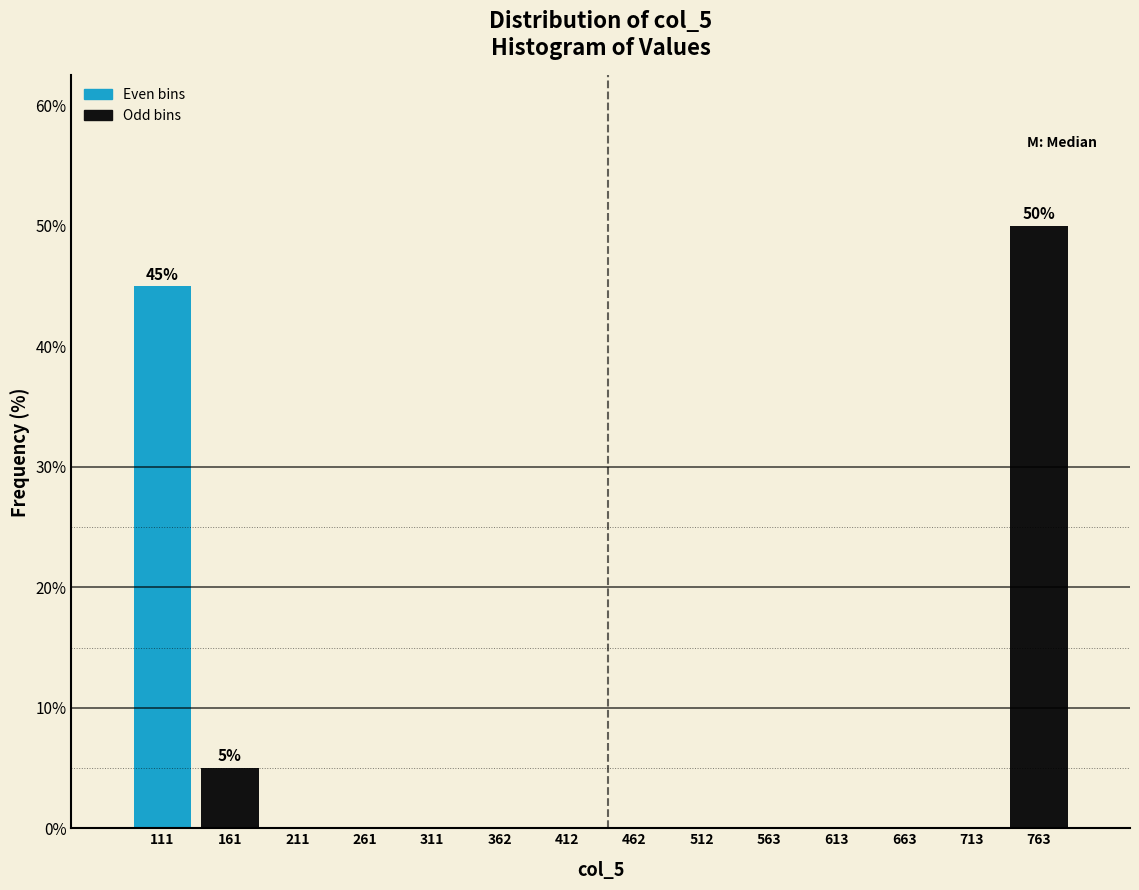

Over which range of the x-axis is the bar tallest?

740 to 790